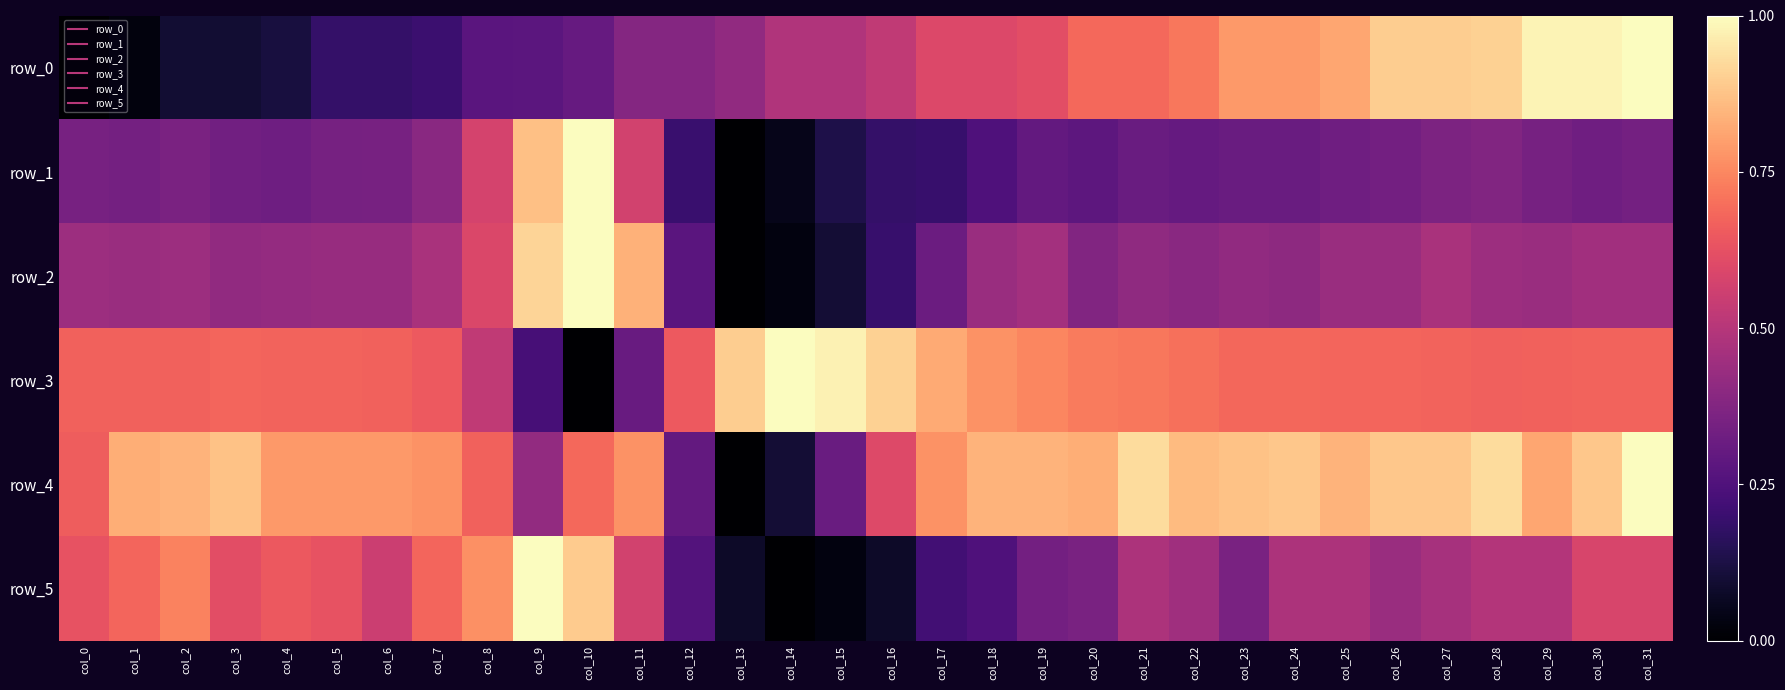

Which series has the widest spread of values?

row_0